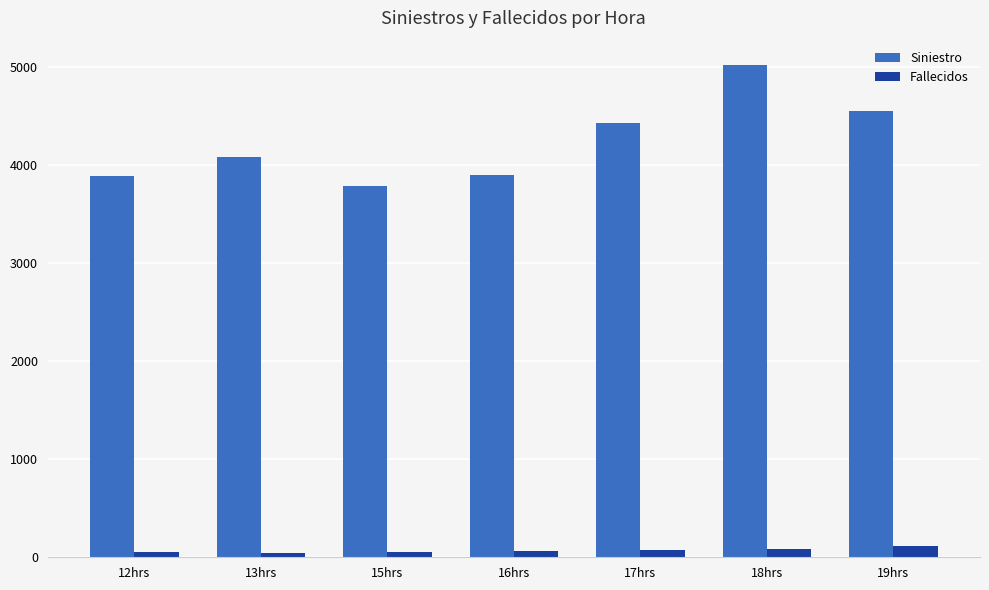

At 17hrs, list the series in order from largest to smallest.

Siniestro, Fallecidos